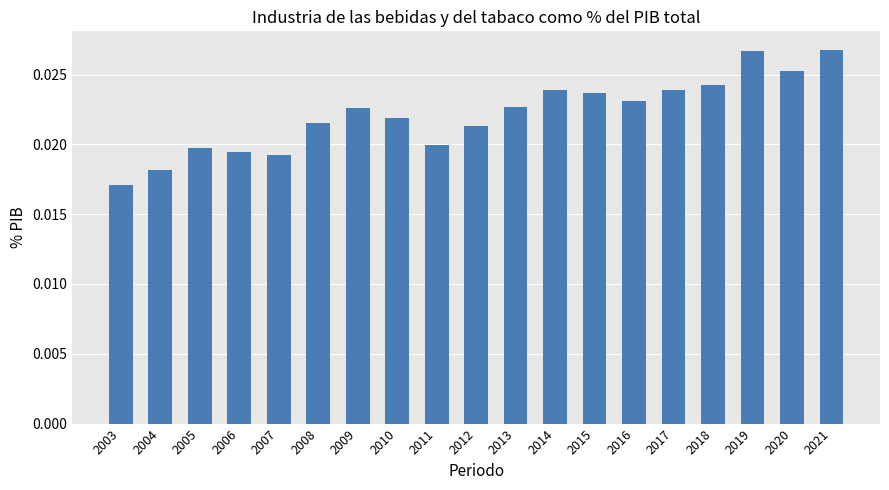

At which category does the chart reach its minimum across all series?

2003